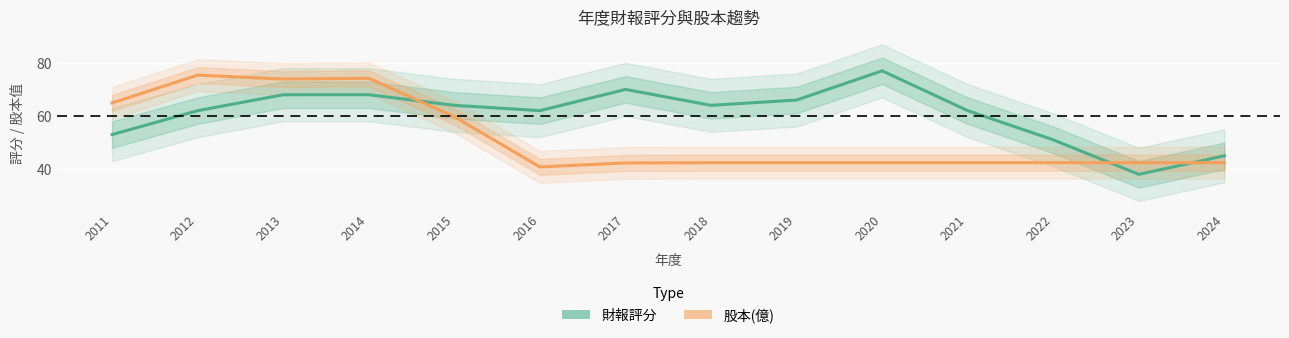

Between which two adjacent categories do 財報評分 and 股本(億) first intersect?

2014 and 2015